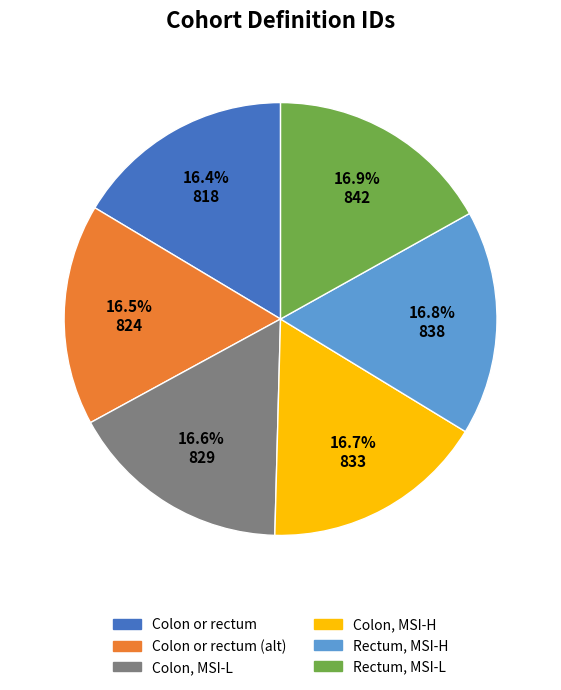

Is there a majority slice in this chart?

No